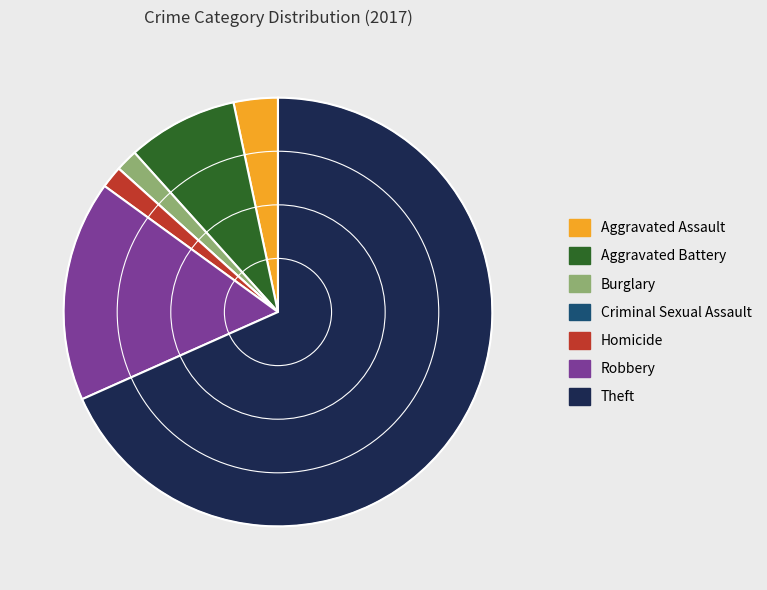

Is Homicide the majority of the pie?

No